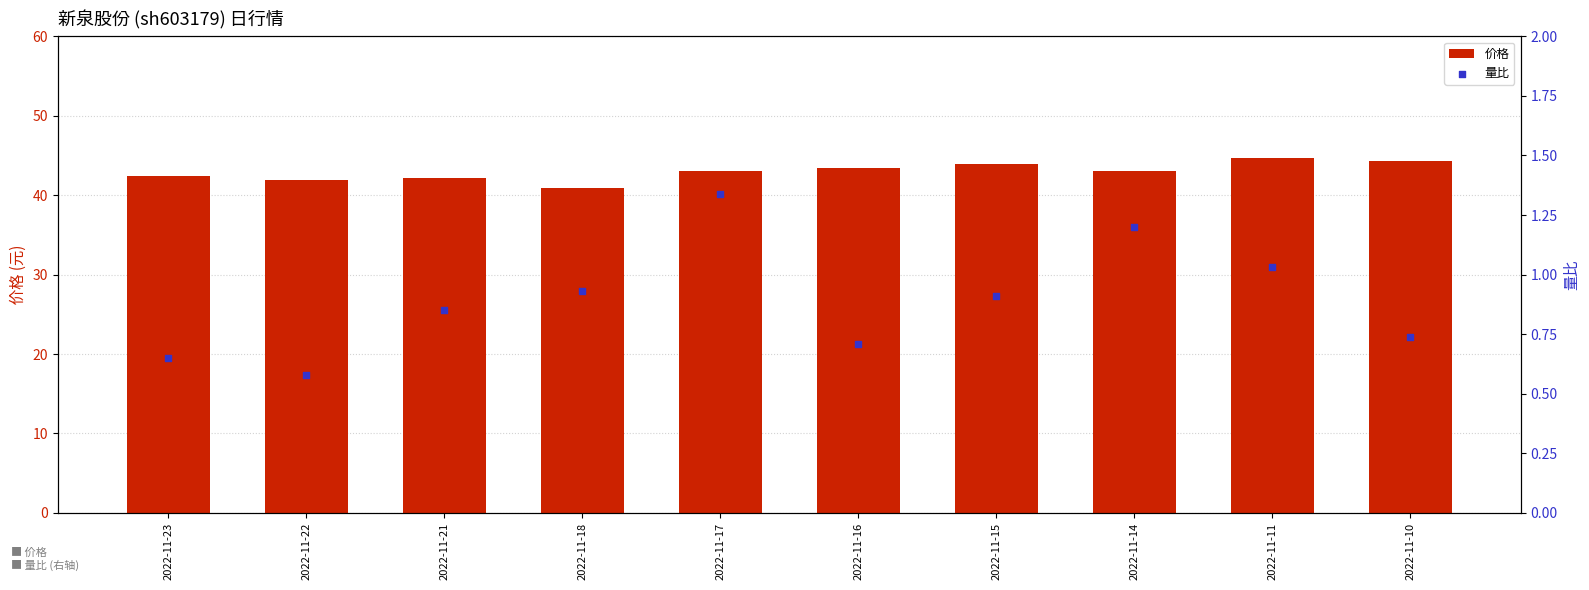

What are all the series names shown in the legend?

价格, 量比